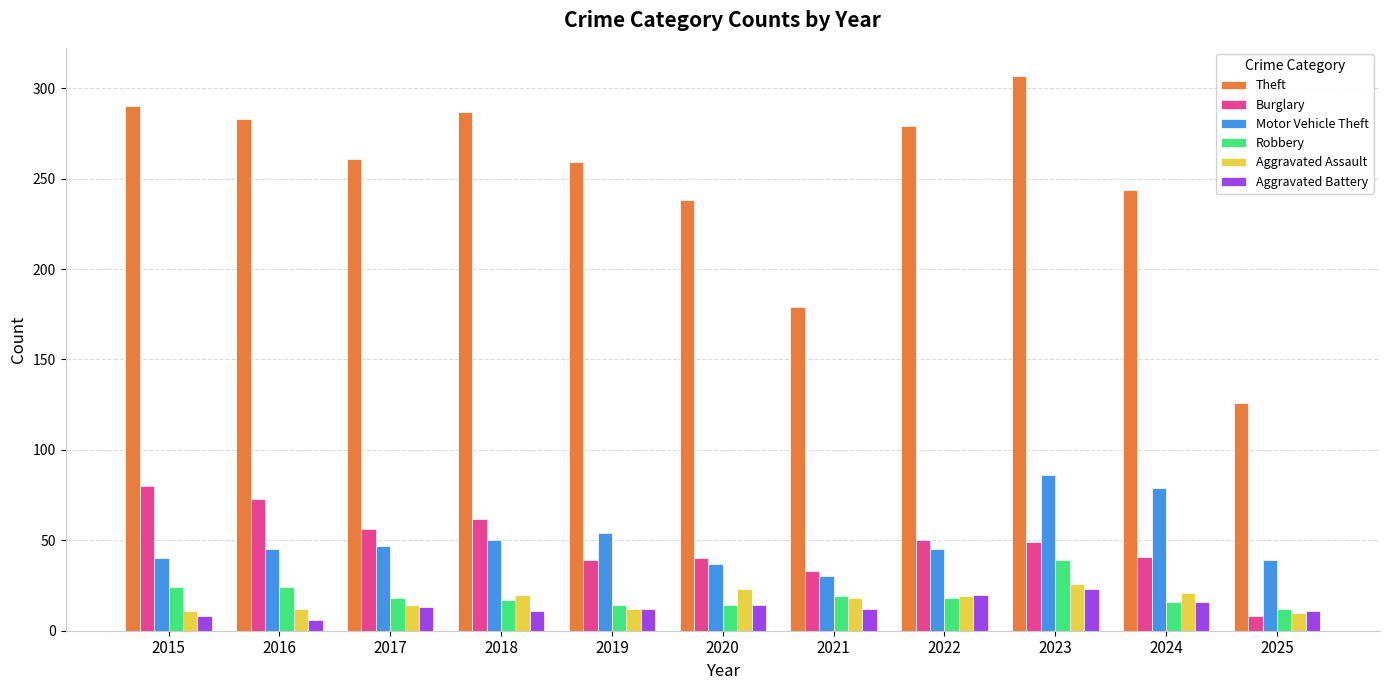

At which category is the sum across all series the highest?

2023